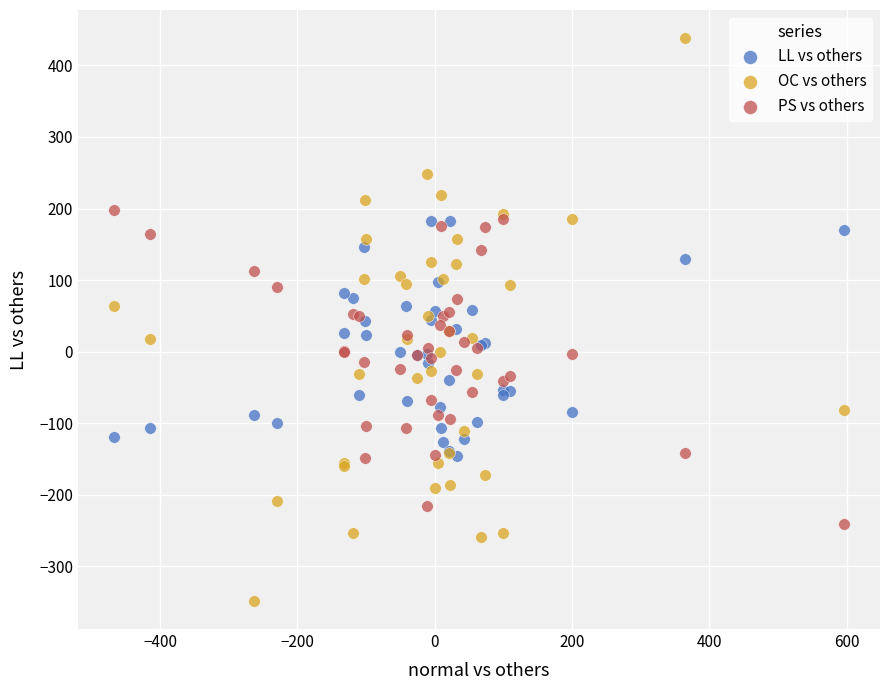

What are all the series names shown in the legend?

LL vs others, OC vs others, PS vs others